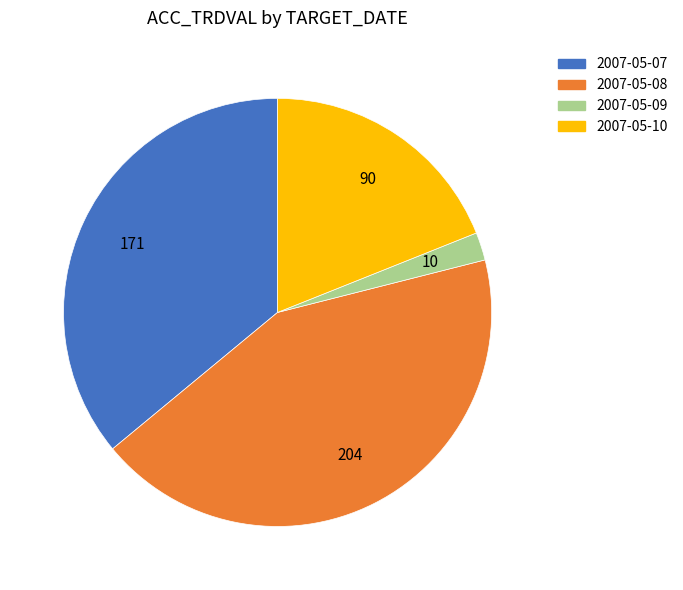

How many slices are in this pie chart?

4